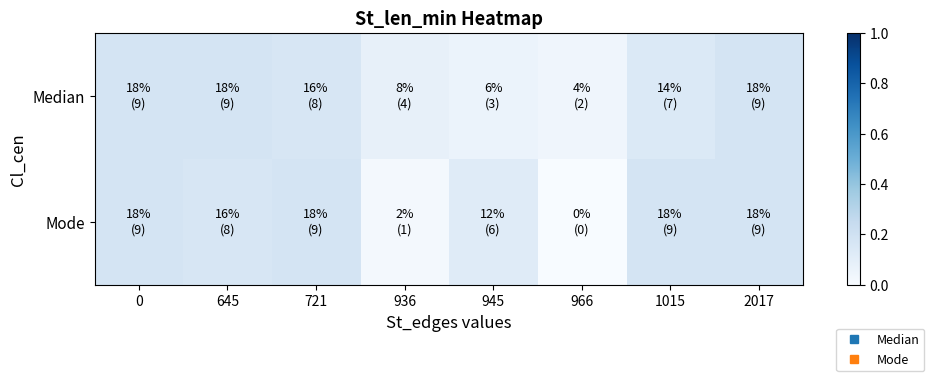

Reading left to right, extract all data points from this chart.

Median: 0=0.2	645=0.2	721=0.2	936=0.1	945=0.1	966=0.0	1015=0.1	2017=0.2
Mode: 0=0.2	645=0.2	721=0.2	936=0.0	945=0.1	966=0.0	1015=0.2	2017=0.2